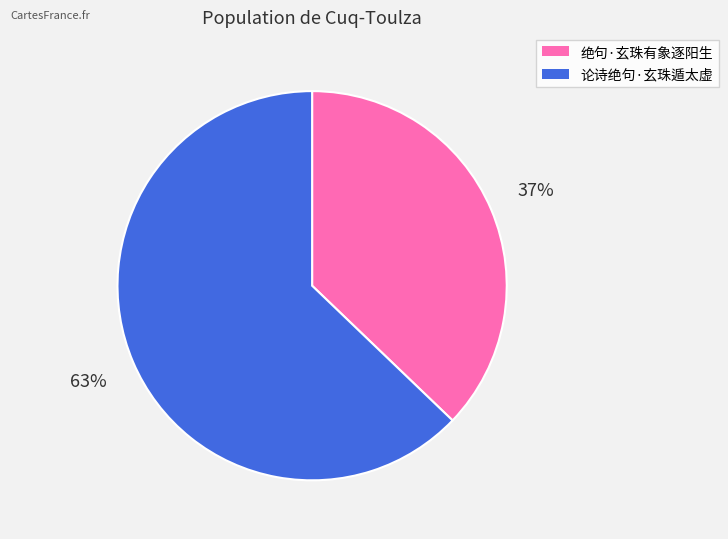

Rank the categories by value from highest to lowest.

论诗绝句·玄珠遁太虚, 绝句·玄珠有象逐阳生